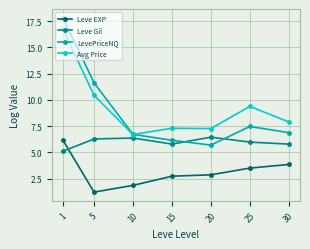

True or false: LevePriceNQ and Leve Gil cross at least once.

True